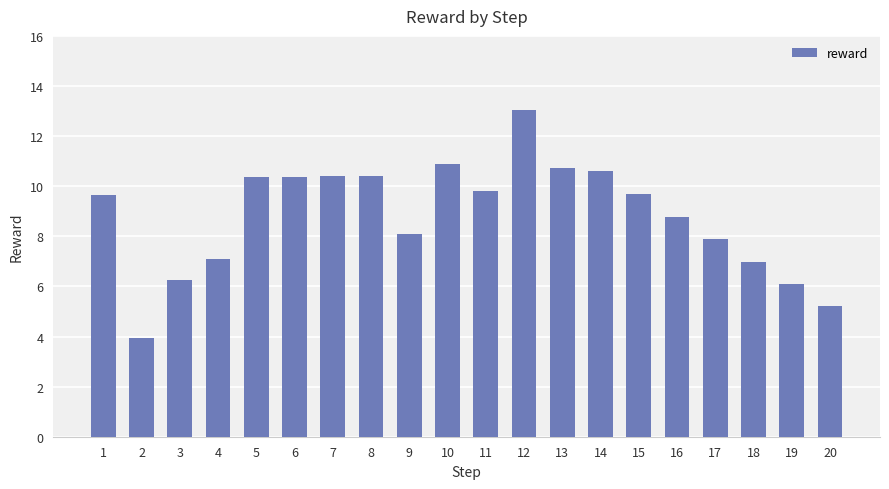

What is the change in value from 2 to 13?

+6.8